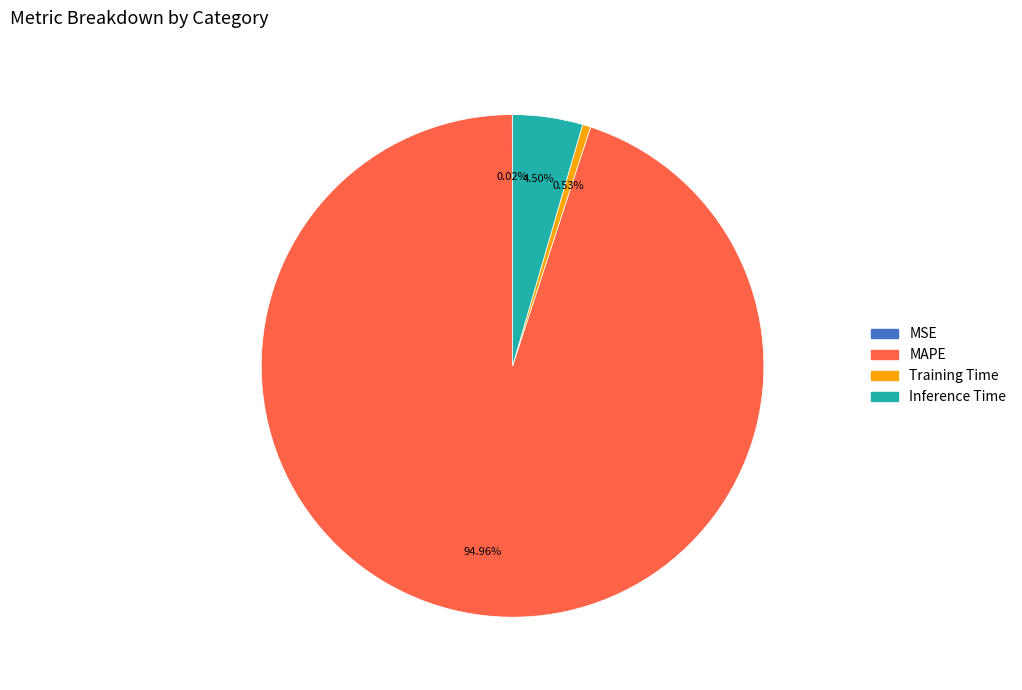

Is the sum of Training Time and MAPE greater than half?

Yes